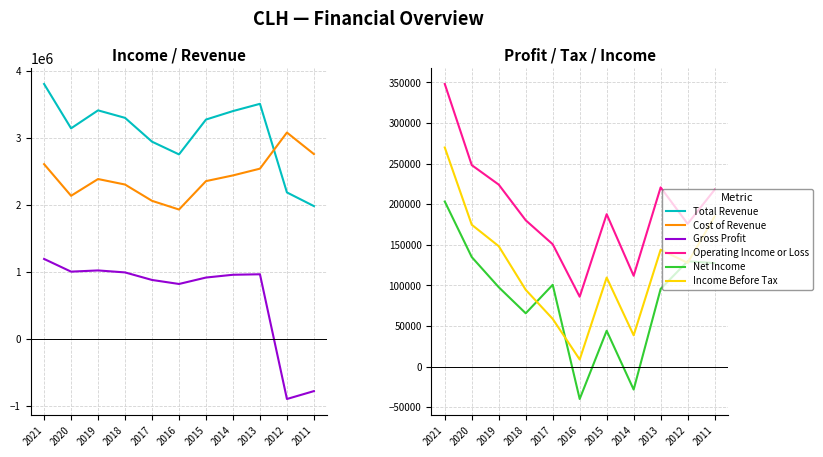

In Net Income, how many points are higher than both neighbors (excluding endpoints)?

3